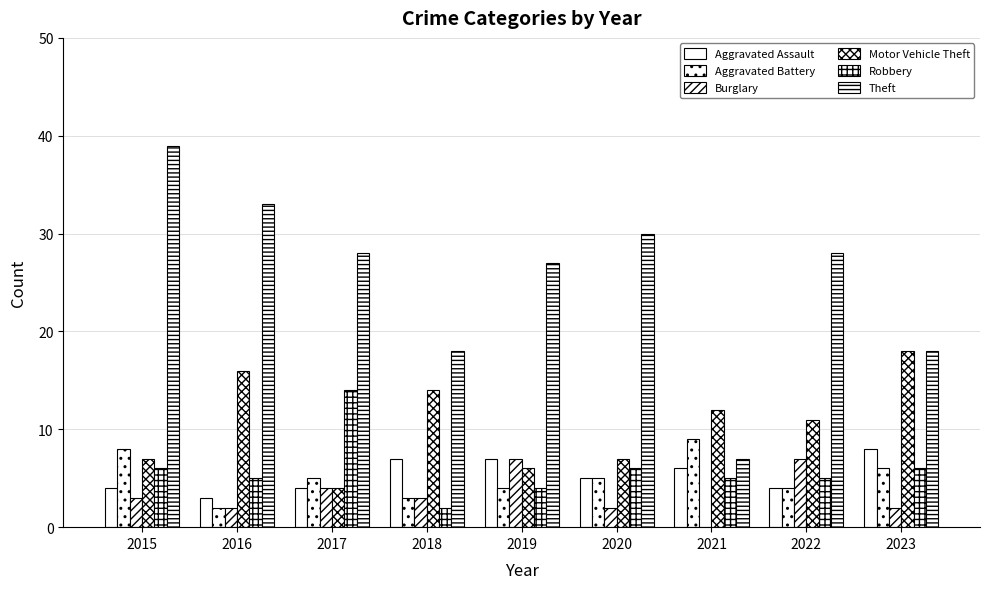

Reading left to right, what are all the values shown in this chart?

Aggravated Assault: 2015=4	2016=3	2017=4	2018=7	2019=7	2020=5	2021=6	2022=4	2023=8
Aggravated Battery: 2015=8	2016=2	2017=5	2018=3	2019=4	2020=5	2021=9	2022=4	2023=6
Burglary: 2015=3	2016=2	2017=4	2018=3	2019=7	2020=2	2021=0	2022=7	2023=2
Motor Vehicle Theft: 2015=7	2016=16	2017=4	2018=14	2019=6	2020=7	2021=12	2022=11	2023=18
Robbery: 2015=6	2016=5	2017=14	2018=2	2019=4	2020=6	2021=5	2022=5	2023=6
Theft: 2015=39	2016=33	2017=28	2018=18	2019=27	2020=30	2021=7	2022=28	2023=18